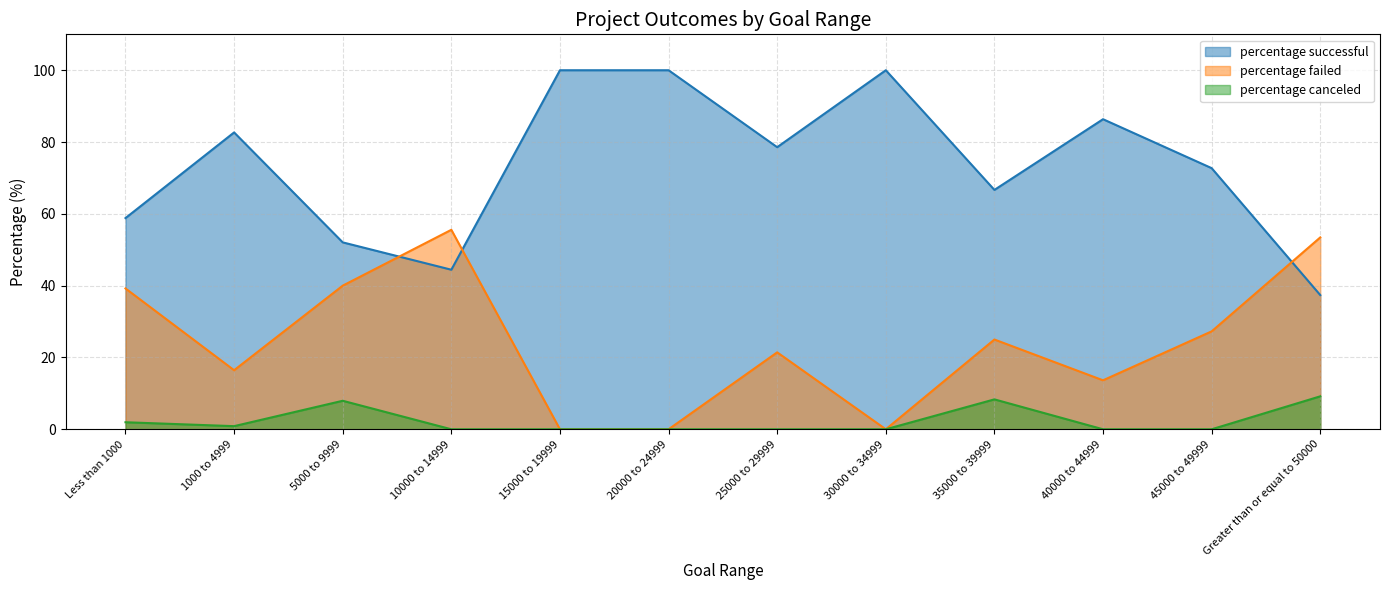

What position from the left is 45000 to 49999?

11